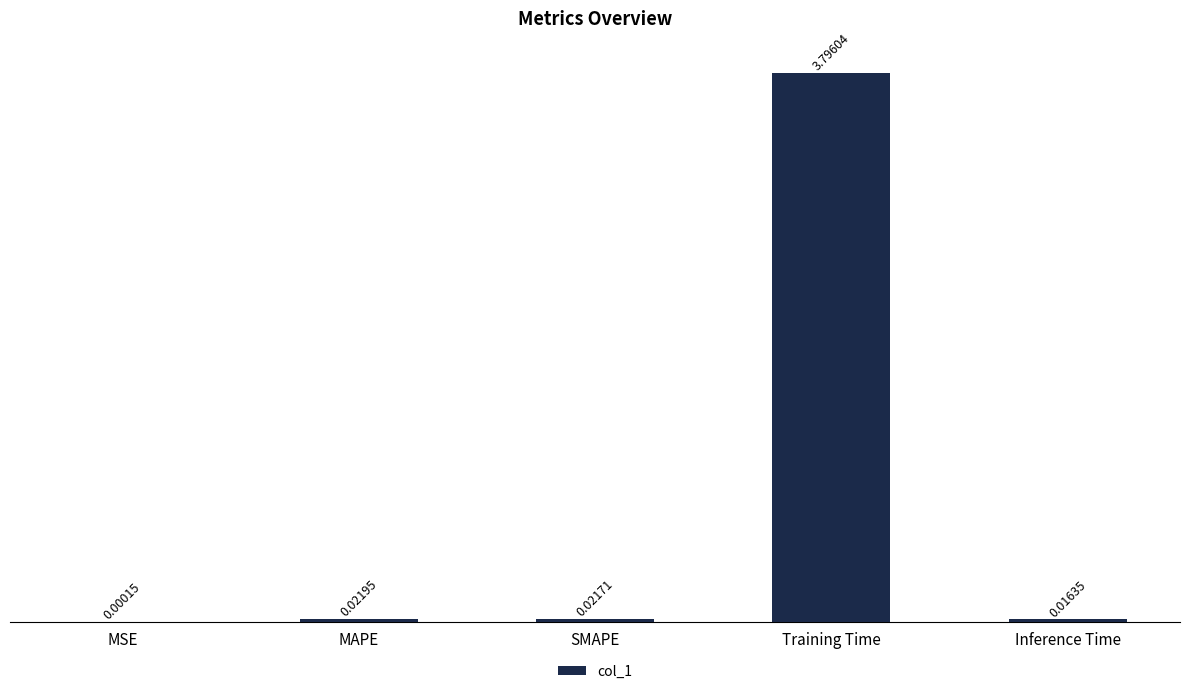

Which has a higher value, MSE or MAPE?

MAPE